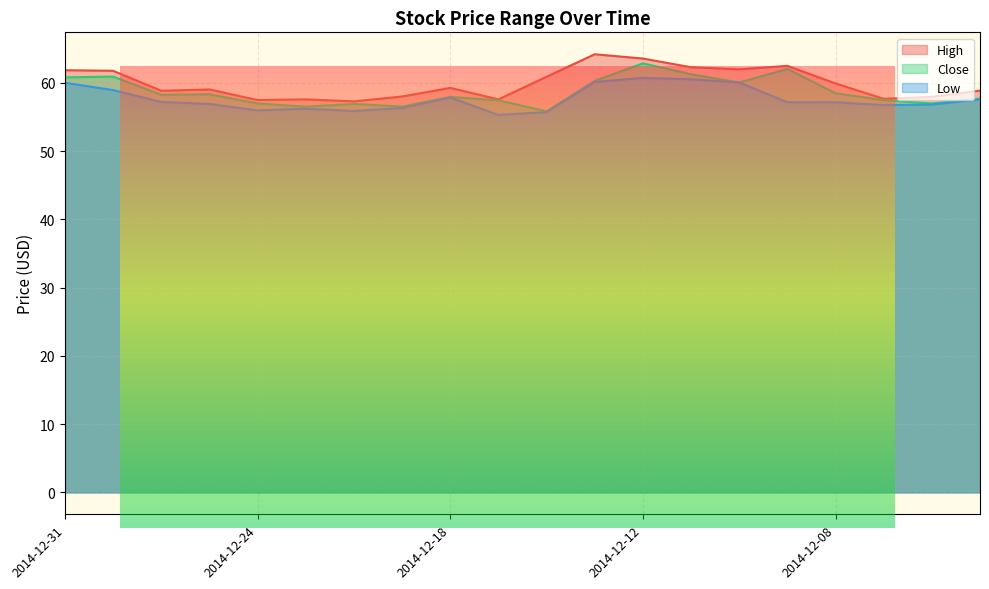

What are all the series names shown in the legend?

High, Close, Low